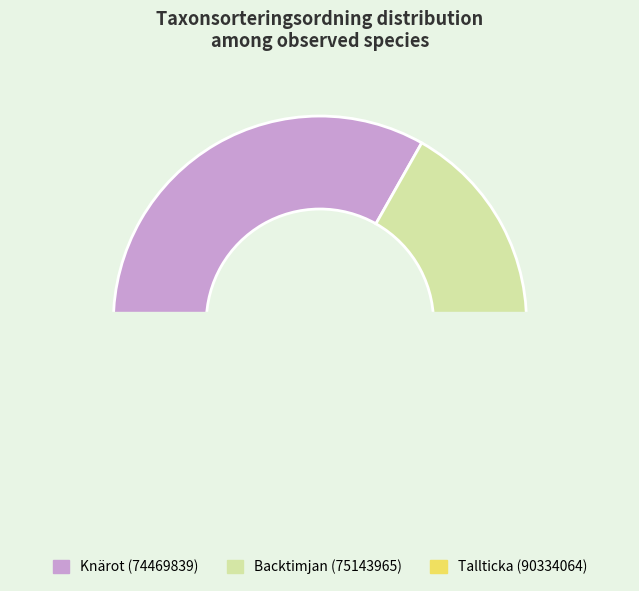

Which slice is the smallest?

Tallticka (90334064)